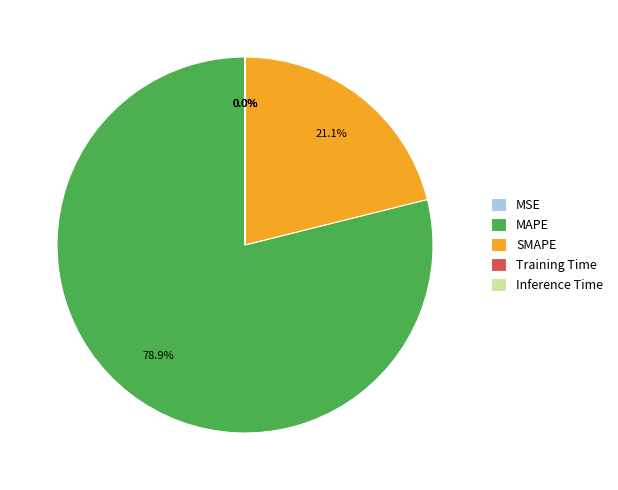

Which slice is the largest?

MAPE